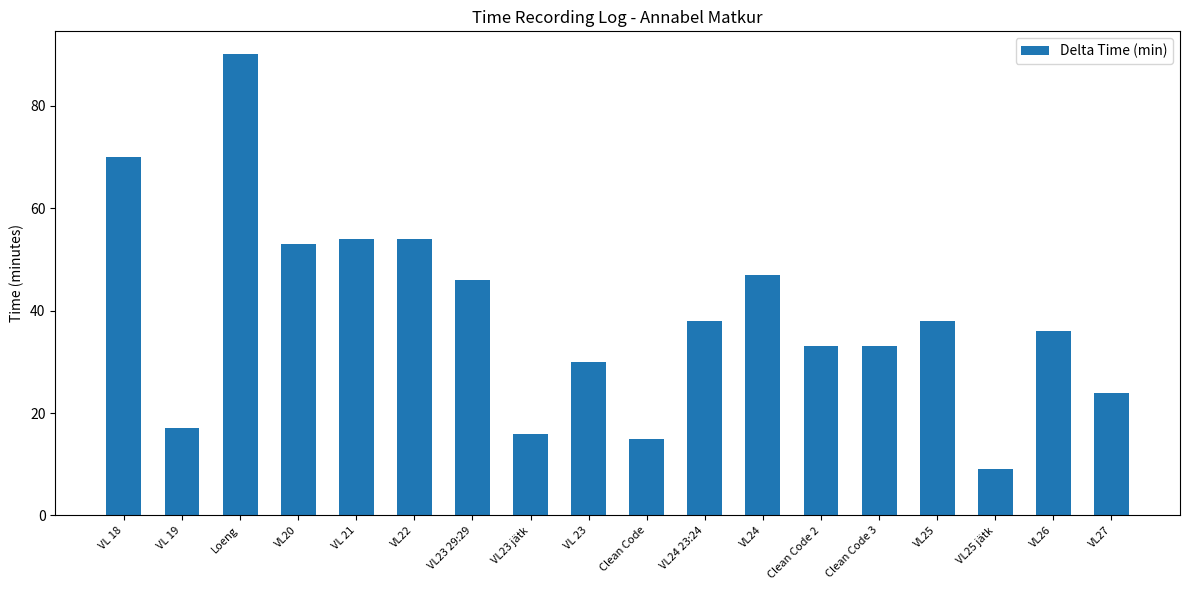

At which label is the value closest to 49?

VL24